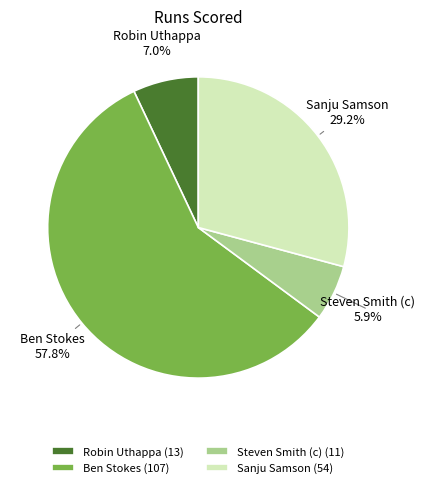

True or false: Steven Smith (c) accounts for 6% of the total.

True